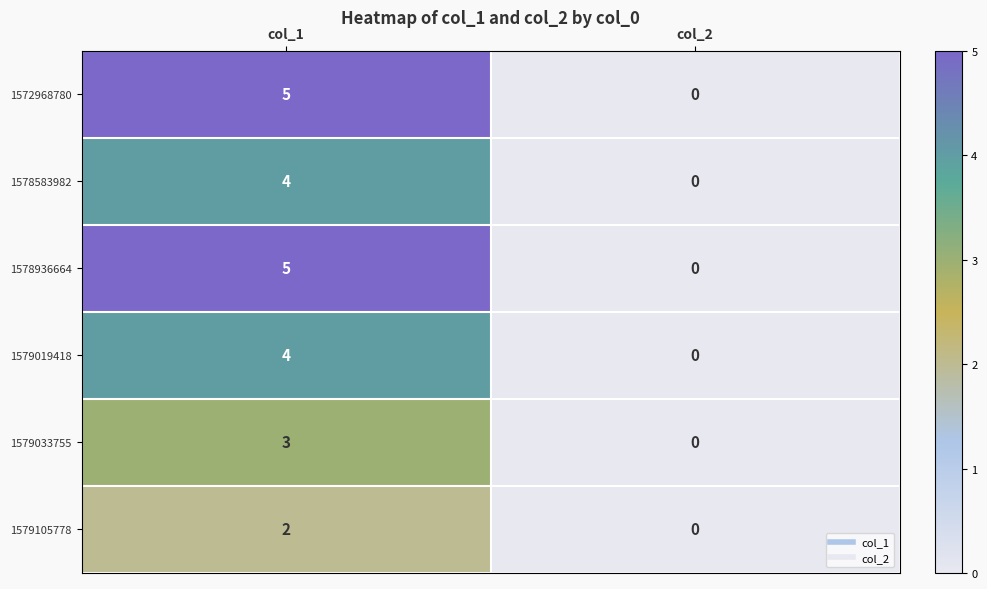

How many distinct data groups are displayed?

6